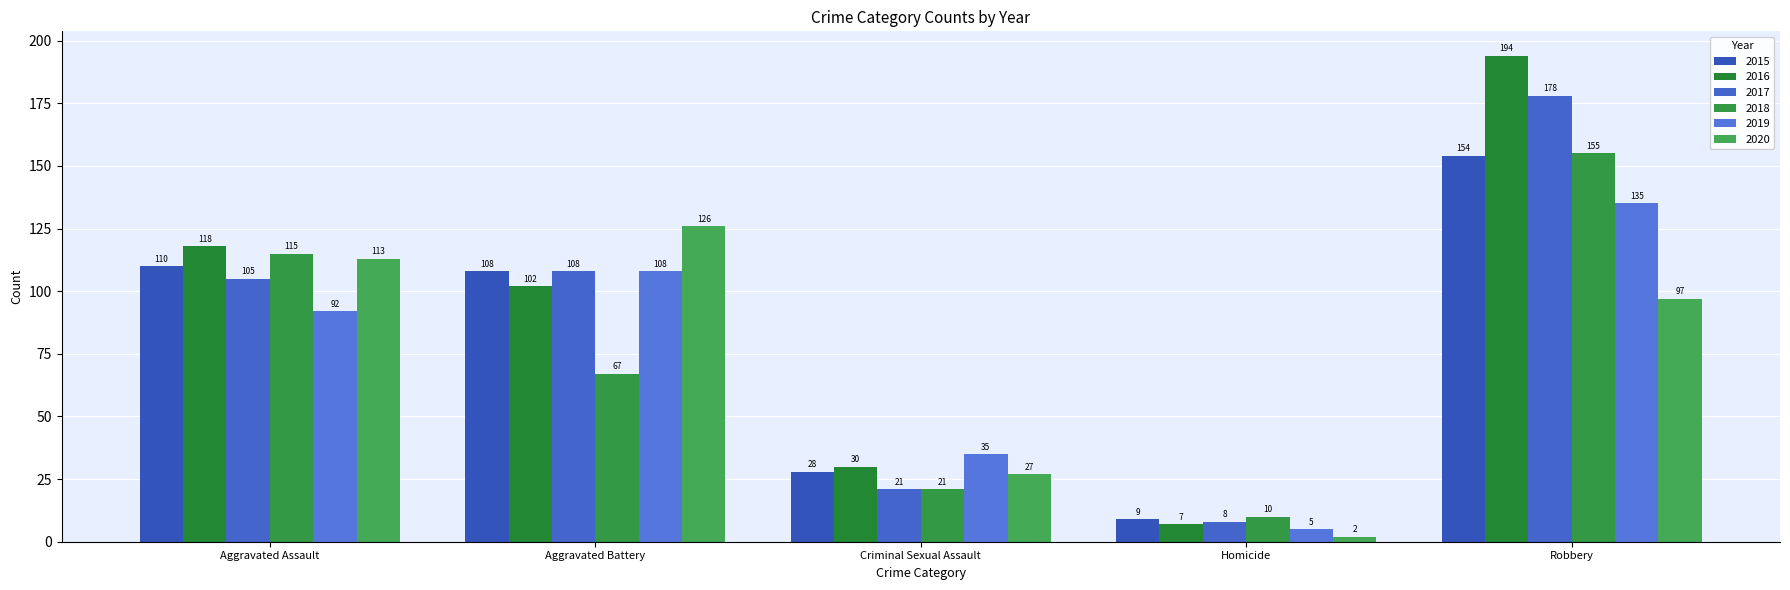

Which label corresponds to the smallest value in the chart?

Homicide